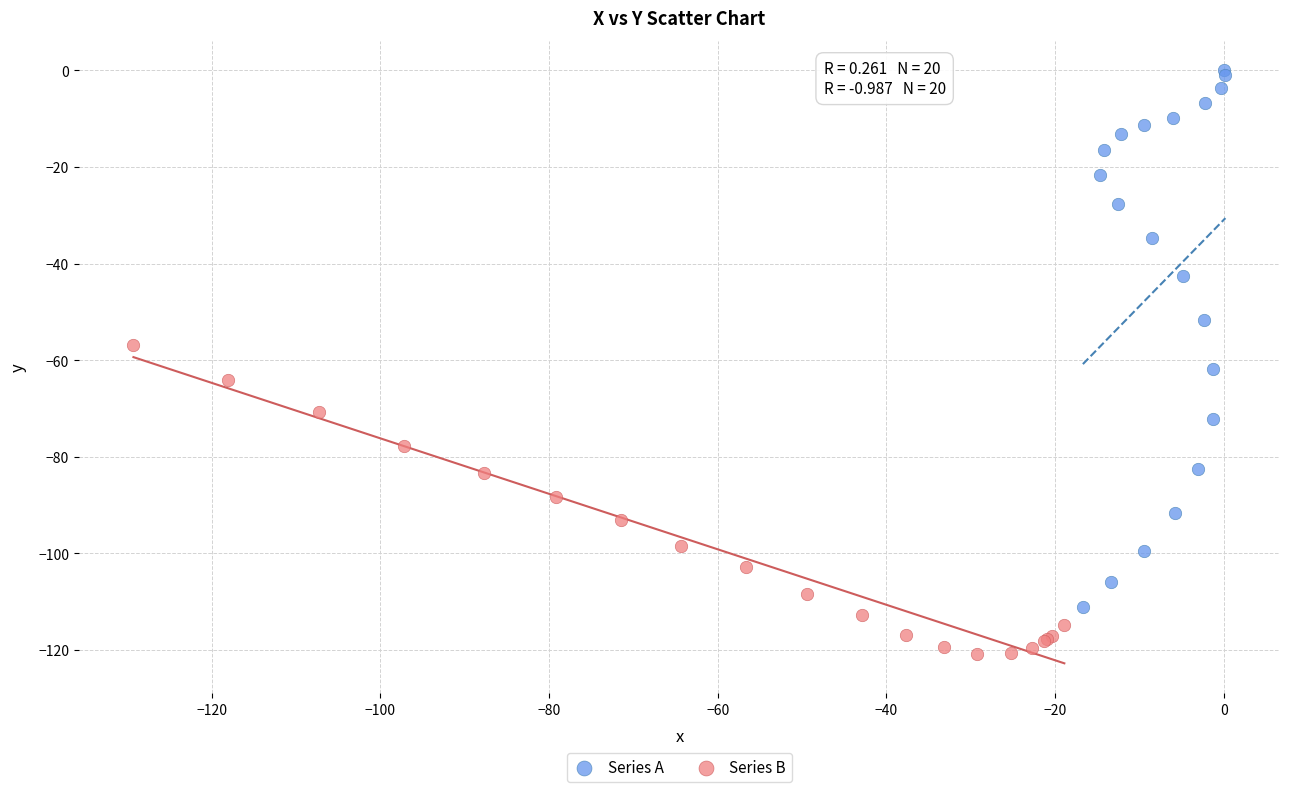

Which series has the widest spread of Y values?

Series A